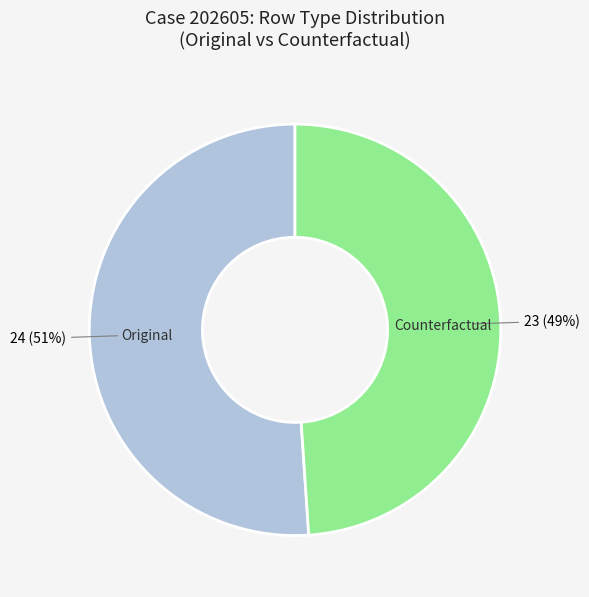

Is there any slice that represents more than half of the pie?

Yes